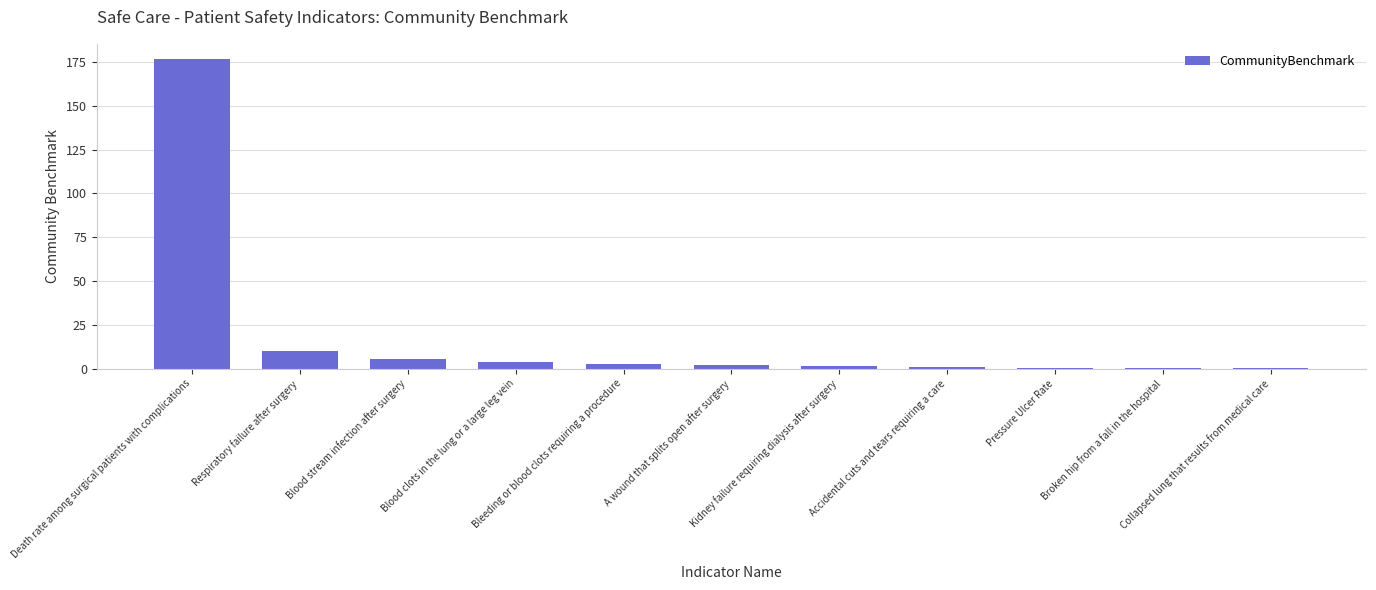

What is the sum of all values?

204.4